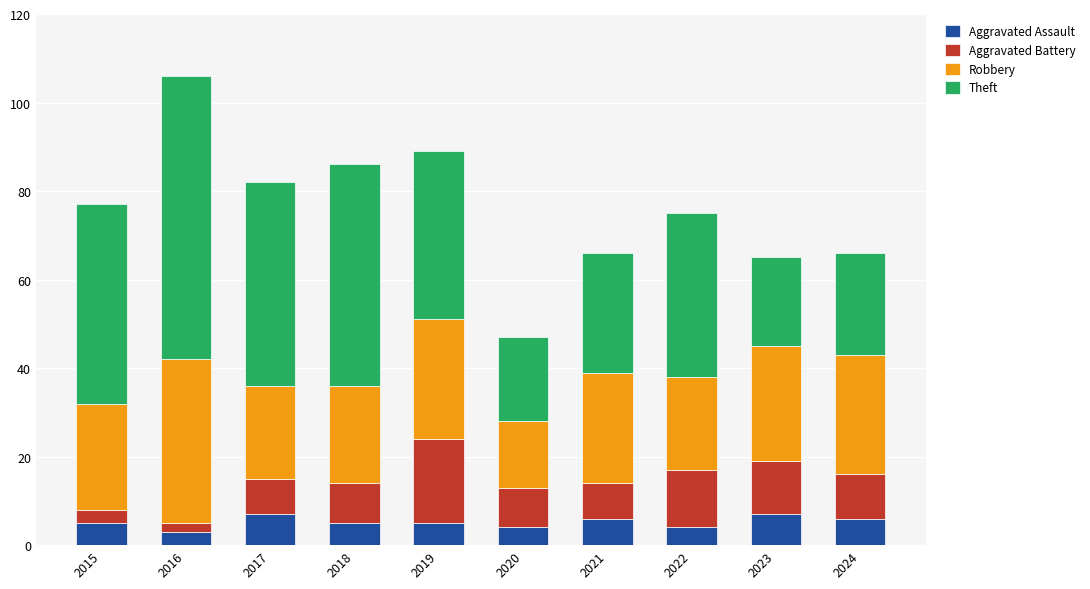

Does the chart contain any negative values?

No